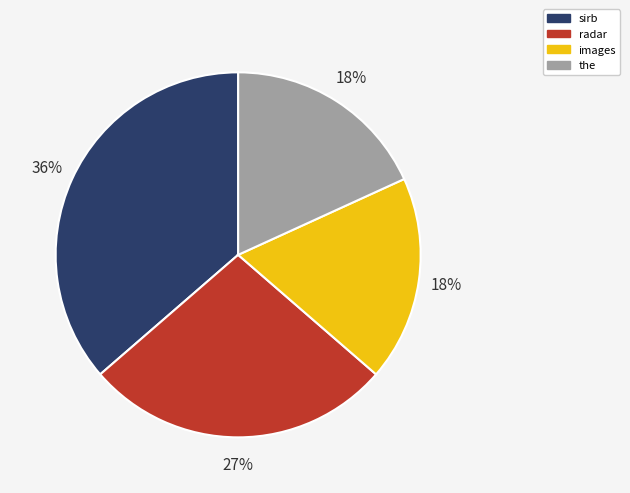

To the nearest percent, what is the difference between the largest and smallest slice percentages?

18%